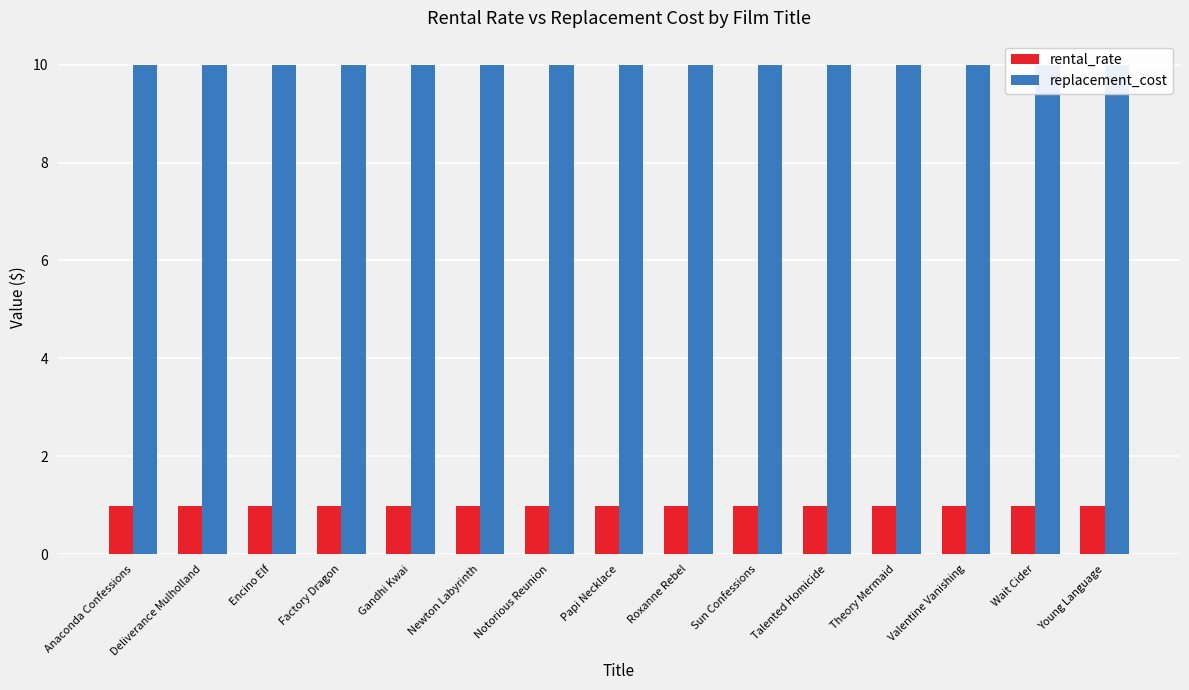

Which category has the highest value across all series?

Anaconda Confessions